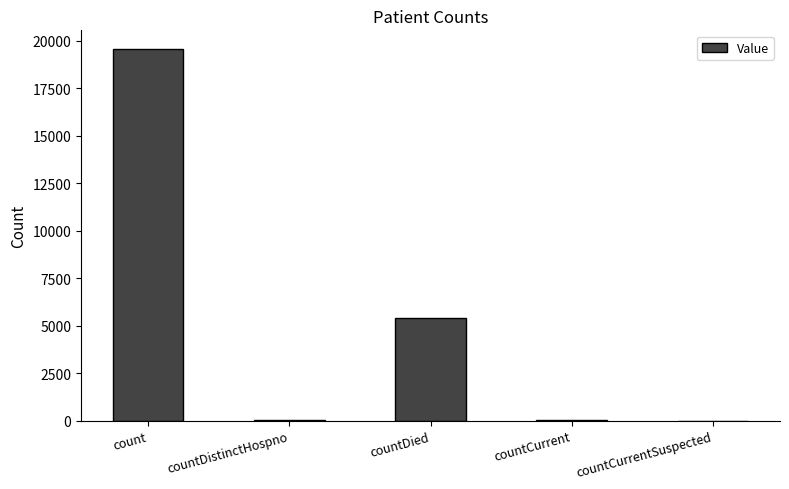

The chart shows a value of 26952 at count. True or false?

False